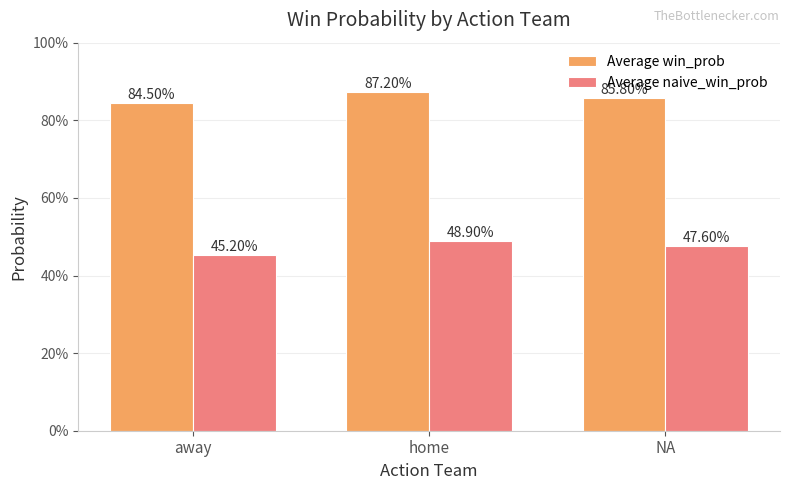

What is the value of the Average win_prob bar at the 3rd from the left?

0.9